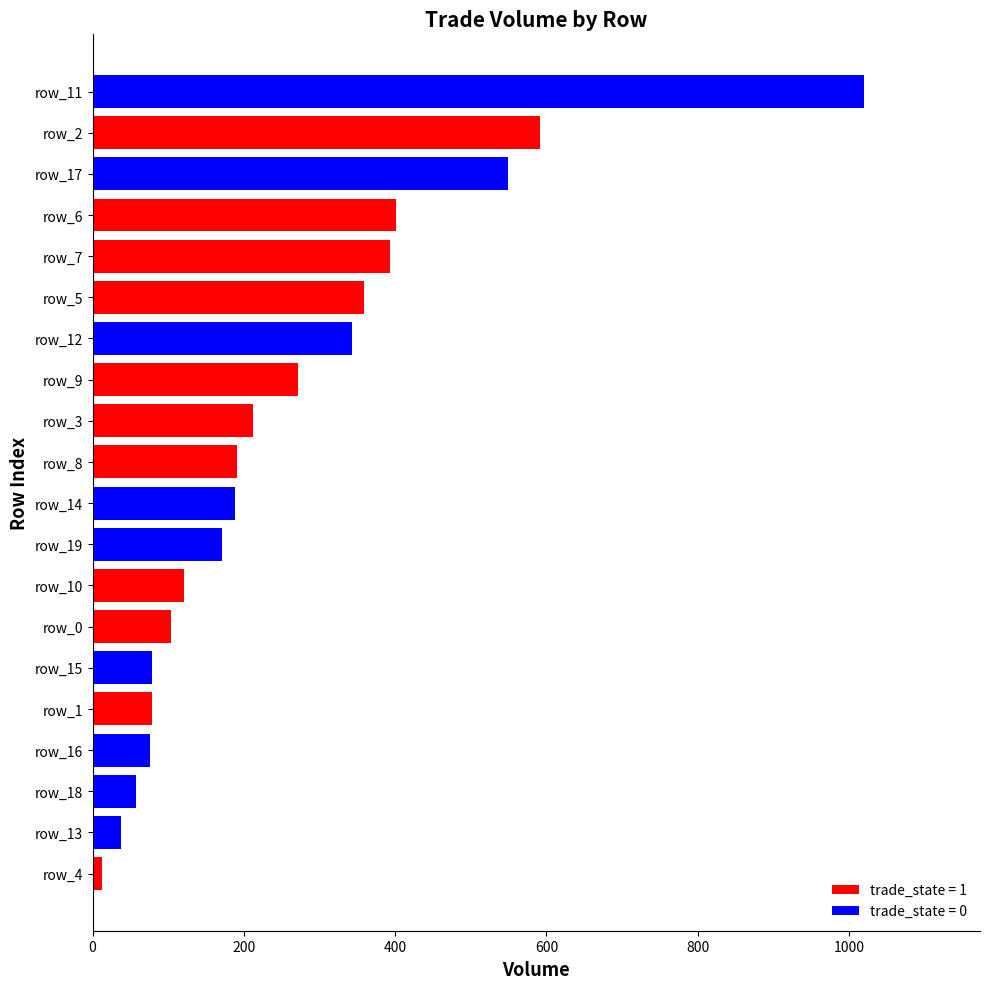

What is the difference between the maximum and minimum values?

1007.1